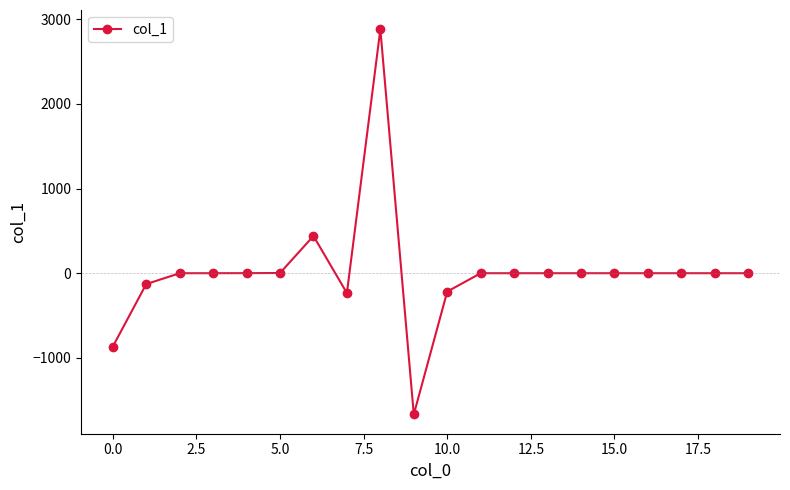

True or false: the data has more than 1 interior local peaks.

True